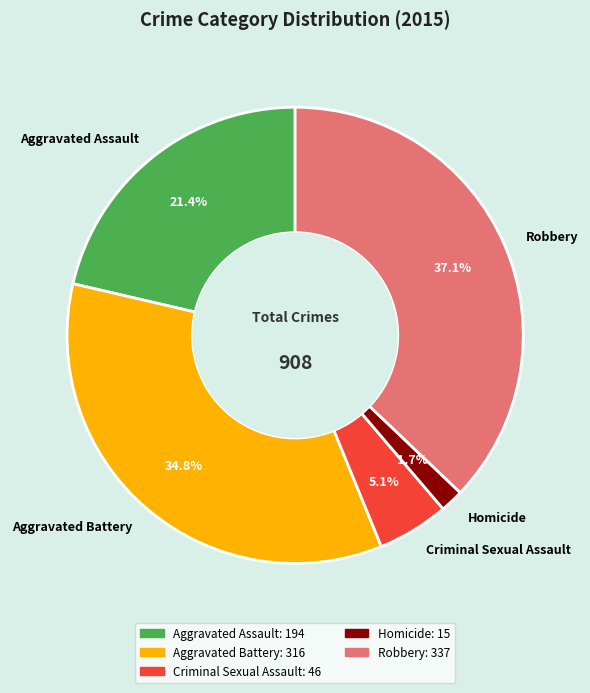

How much of the chart is everything except Aggravated Battery?

65.2%